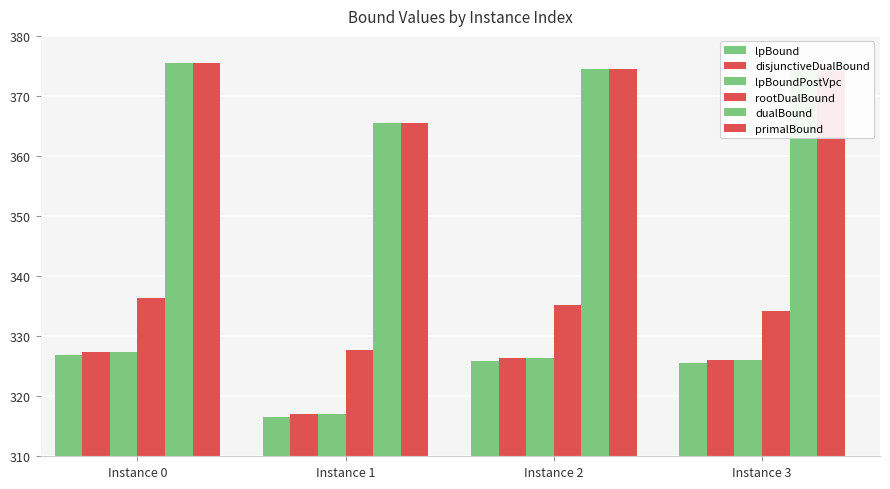

What is the smallest value displayed?

316.6